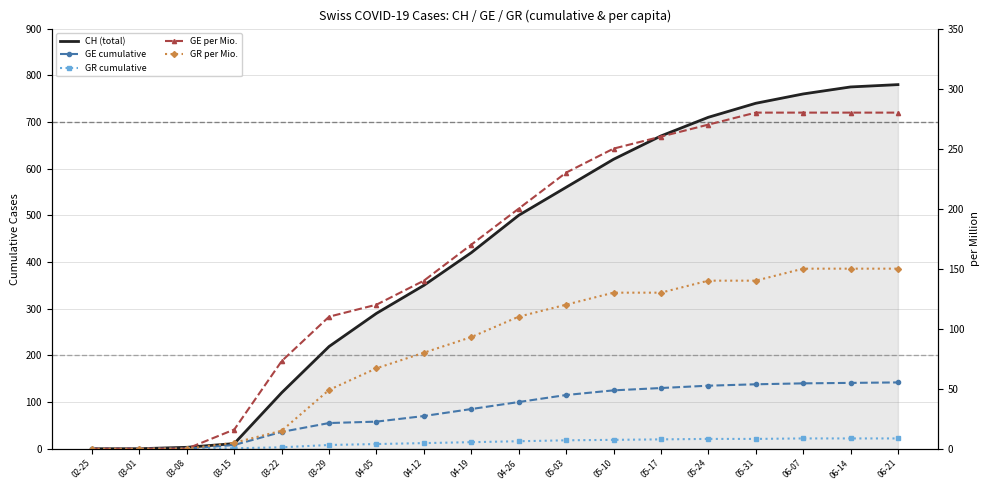

How many values in GR (>100 kW) are above zero?

15